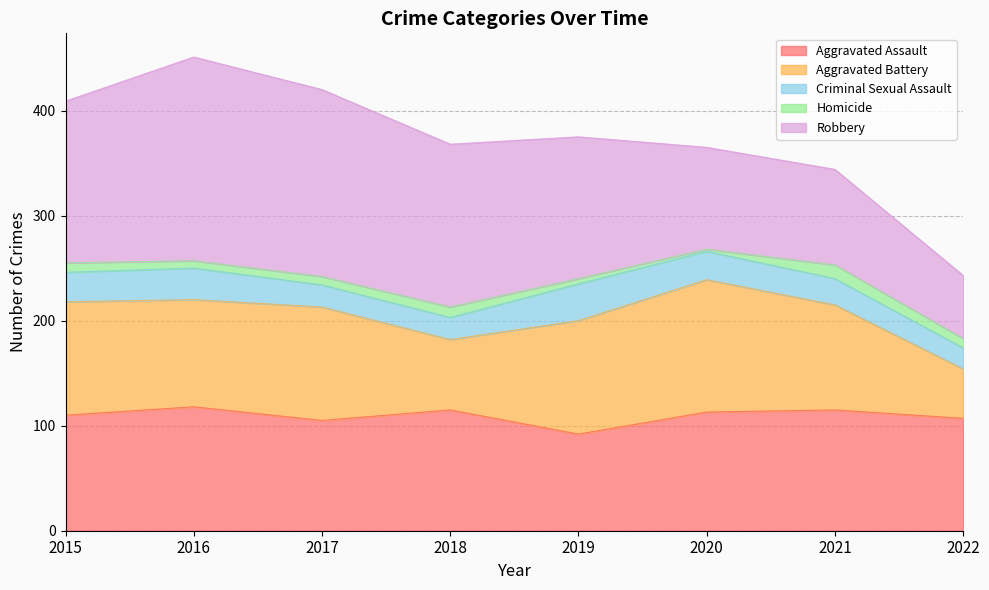

At which label does Homicide first exceed 9?

2018